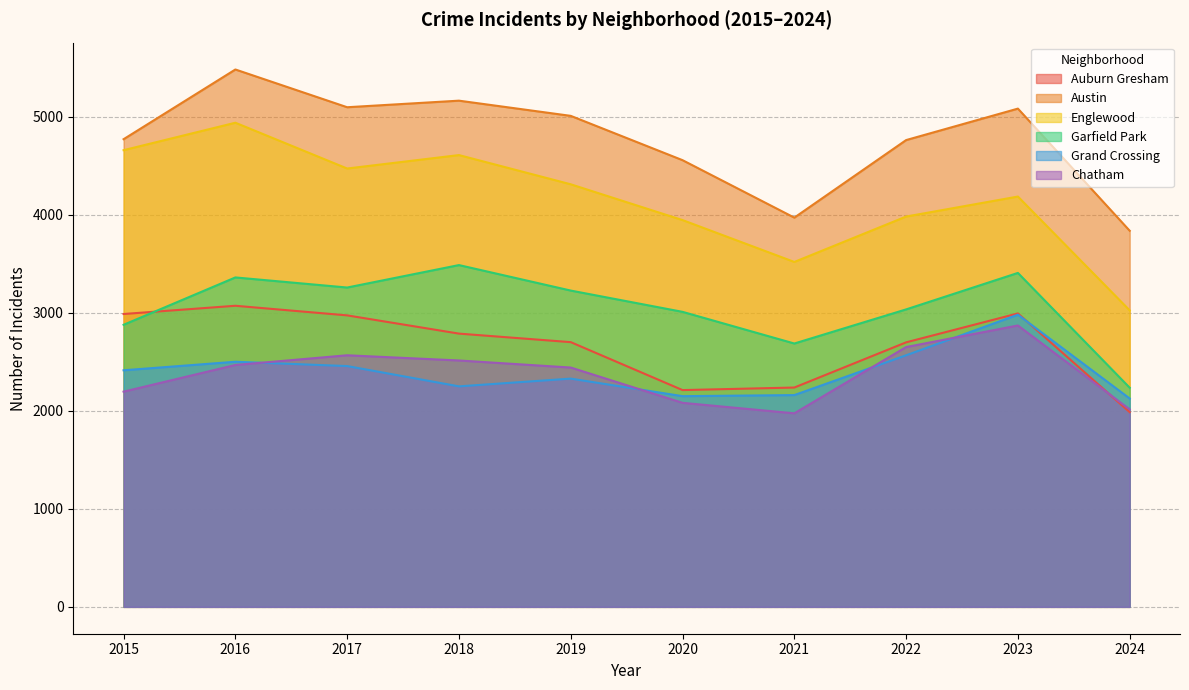

How many distinct data groups are displayed?

6